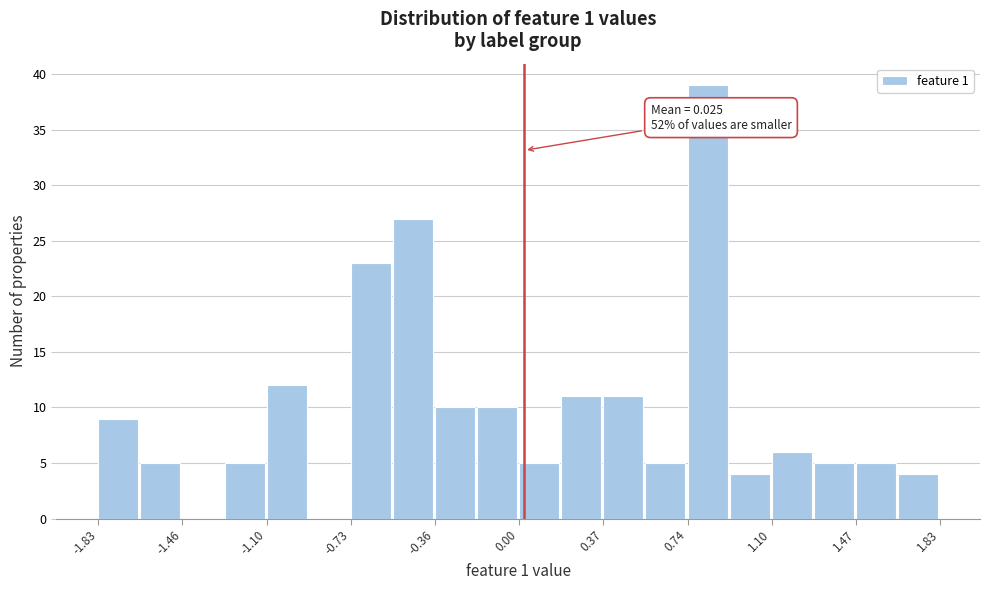

Around what value on the x-axis is the tallest bar? Give the approximate position of its centre, as read against the axis.

0.80